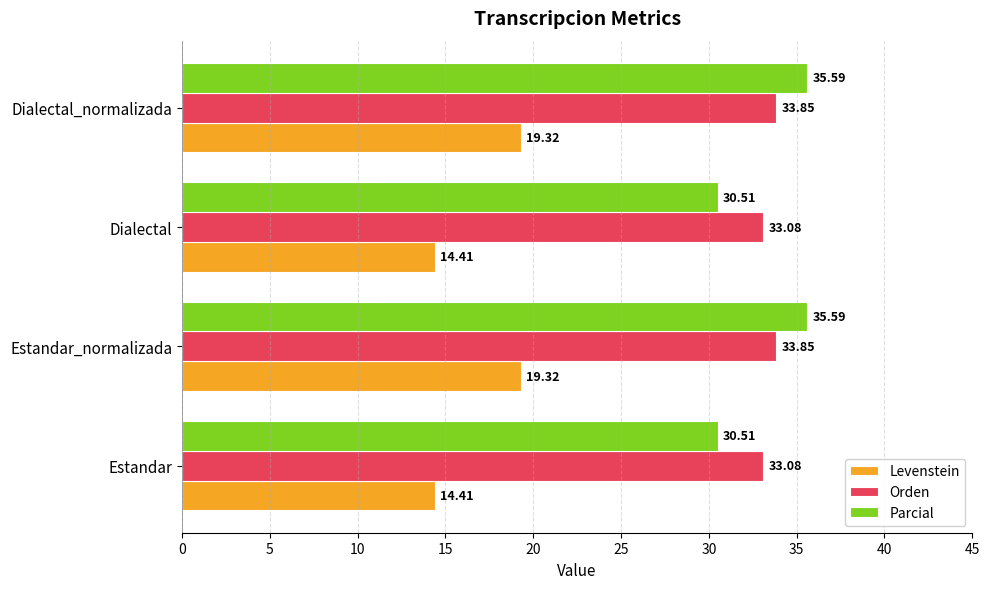

Between Estandar_normalizada and Dialectal, which series saw the biggest shift?

Parcial